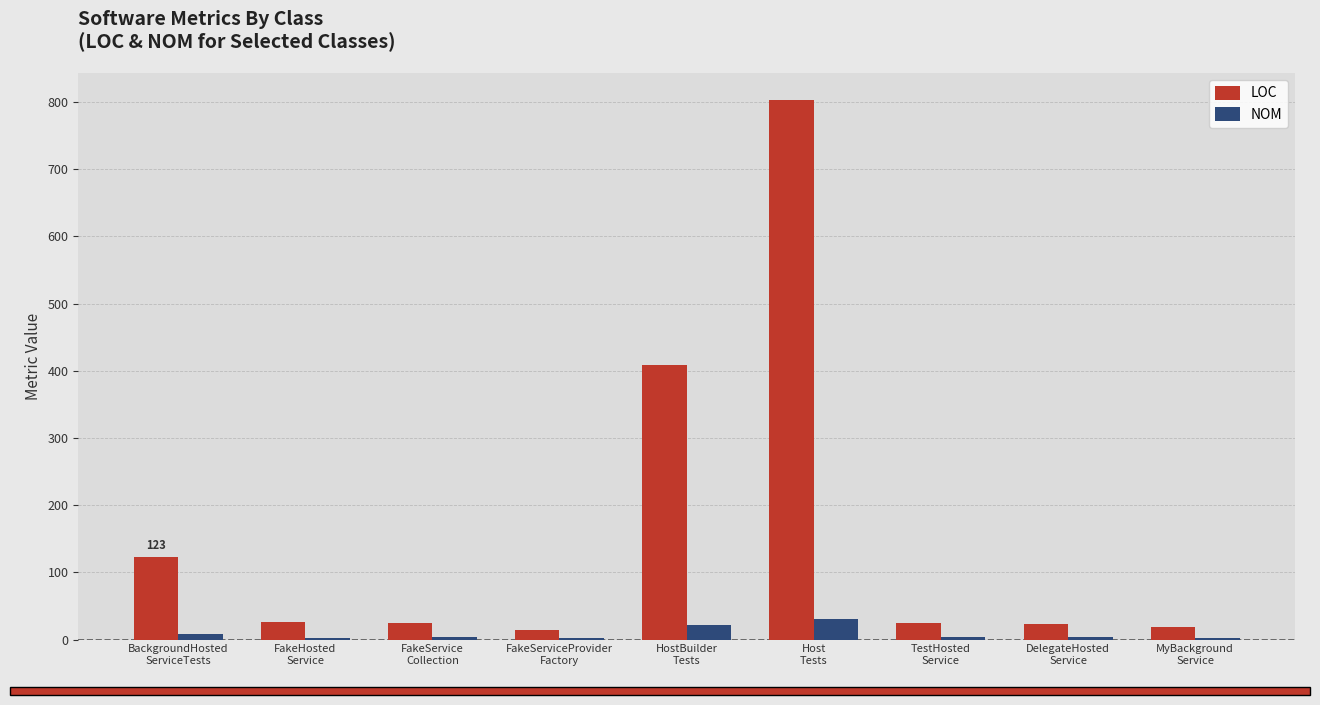

The value of LOC at BackgroundHosted
ServiceTests is 28. True or false?

False